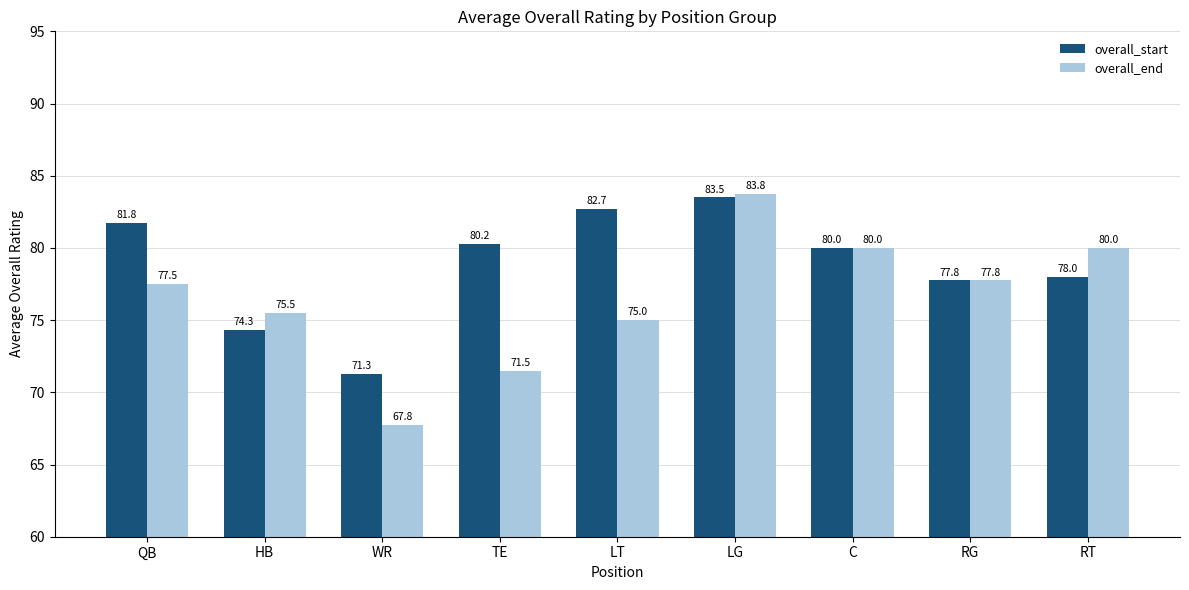

What is the difference between the second highest and second lowest values in the overall_end series?

8.5